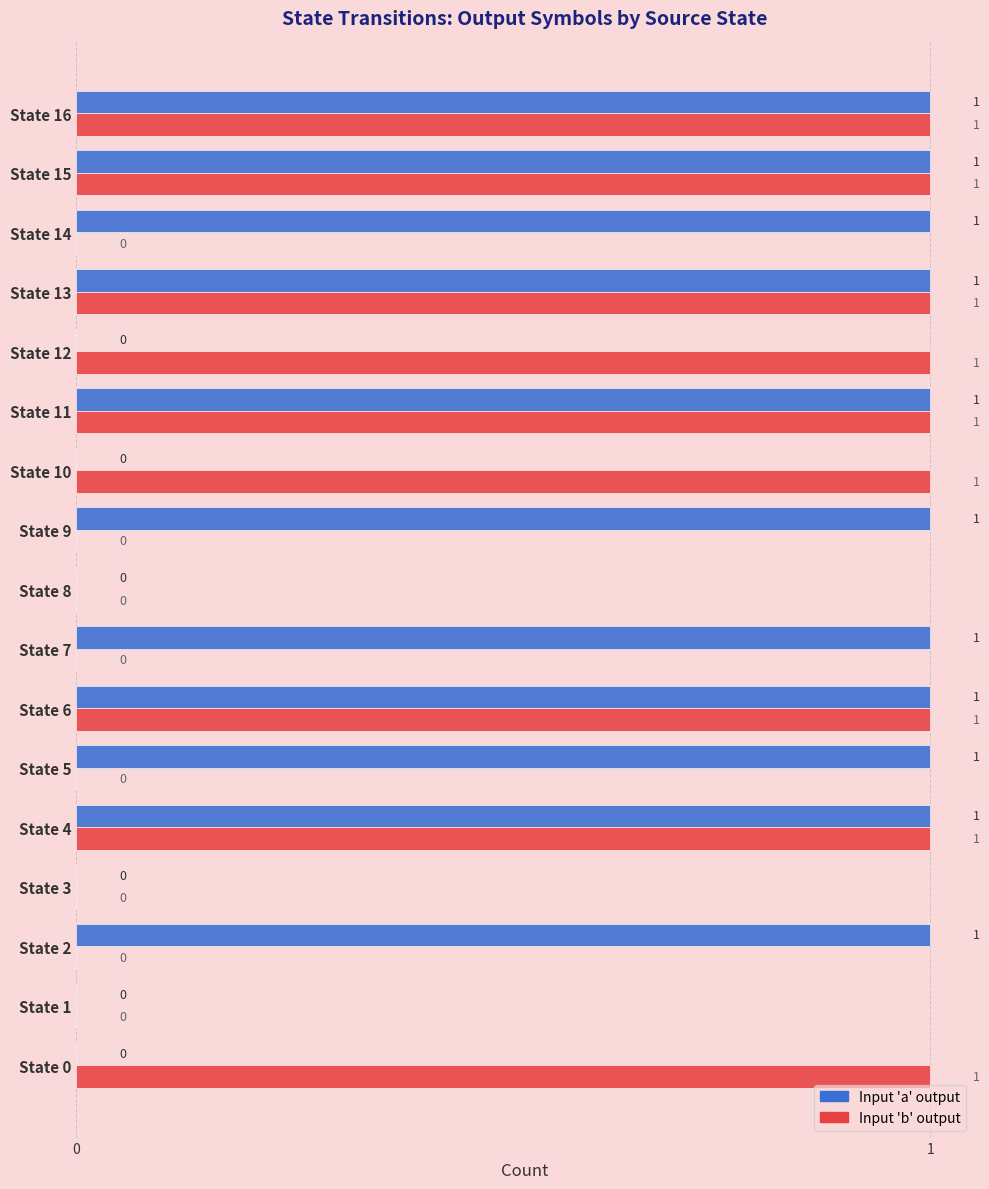

Which series has the largest total across all categories?

Input 'a' output